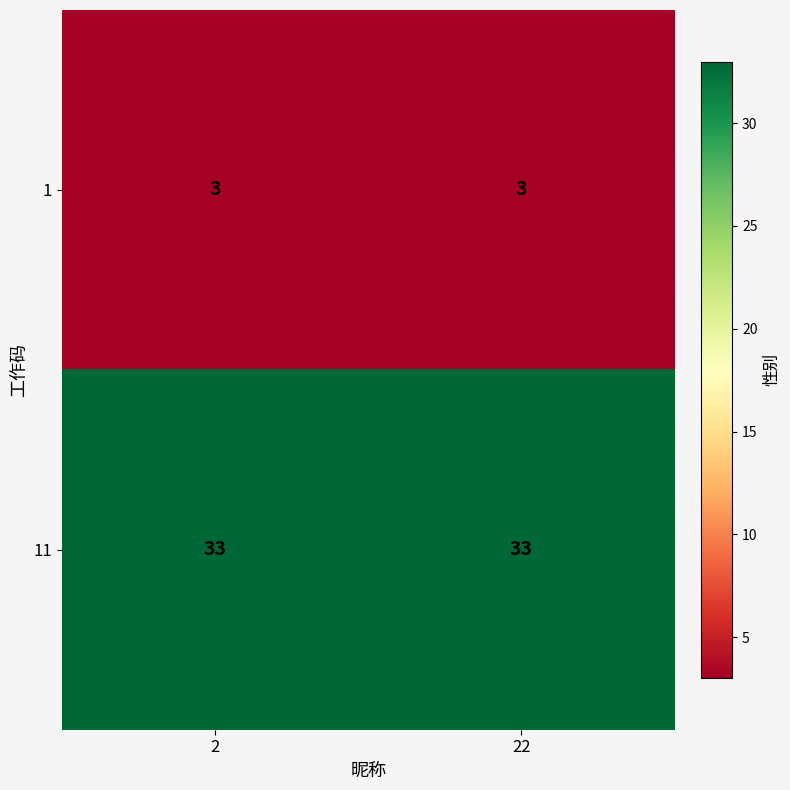

Rank the series at 22 from lowest to highest value.

1, 11